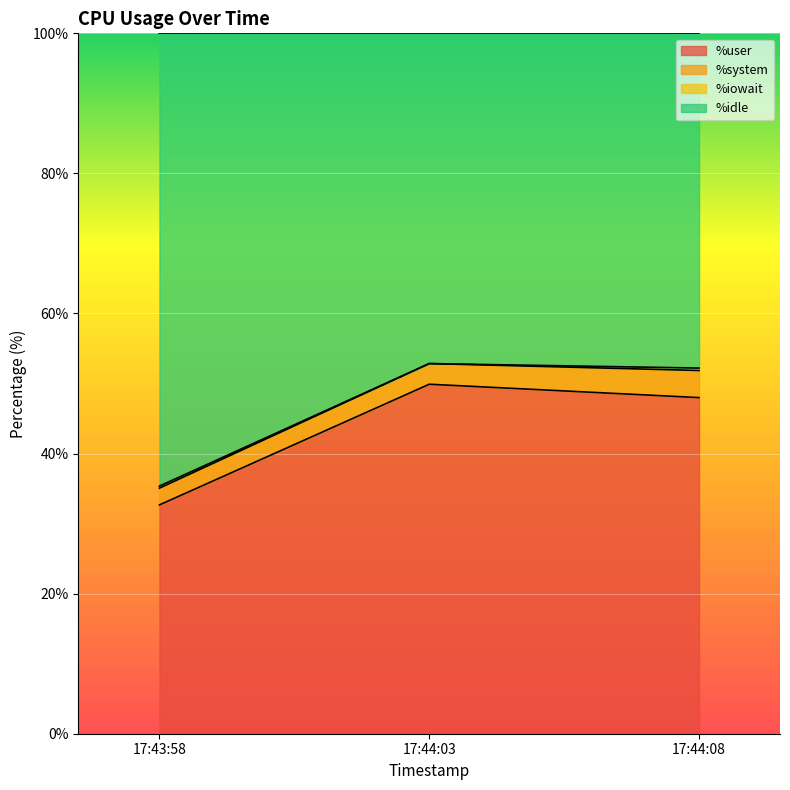

What is the maximum value for %user?

49.9